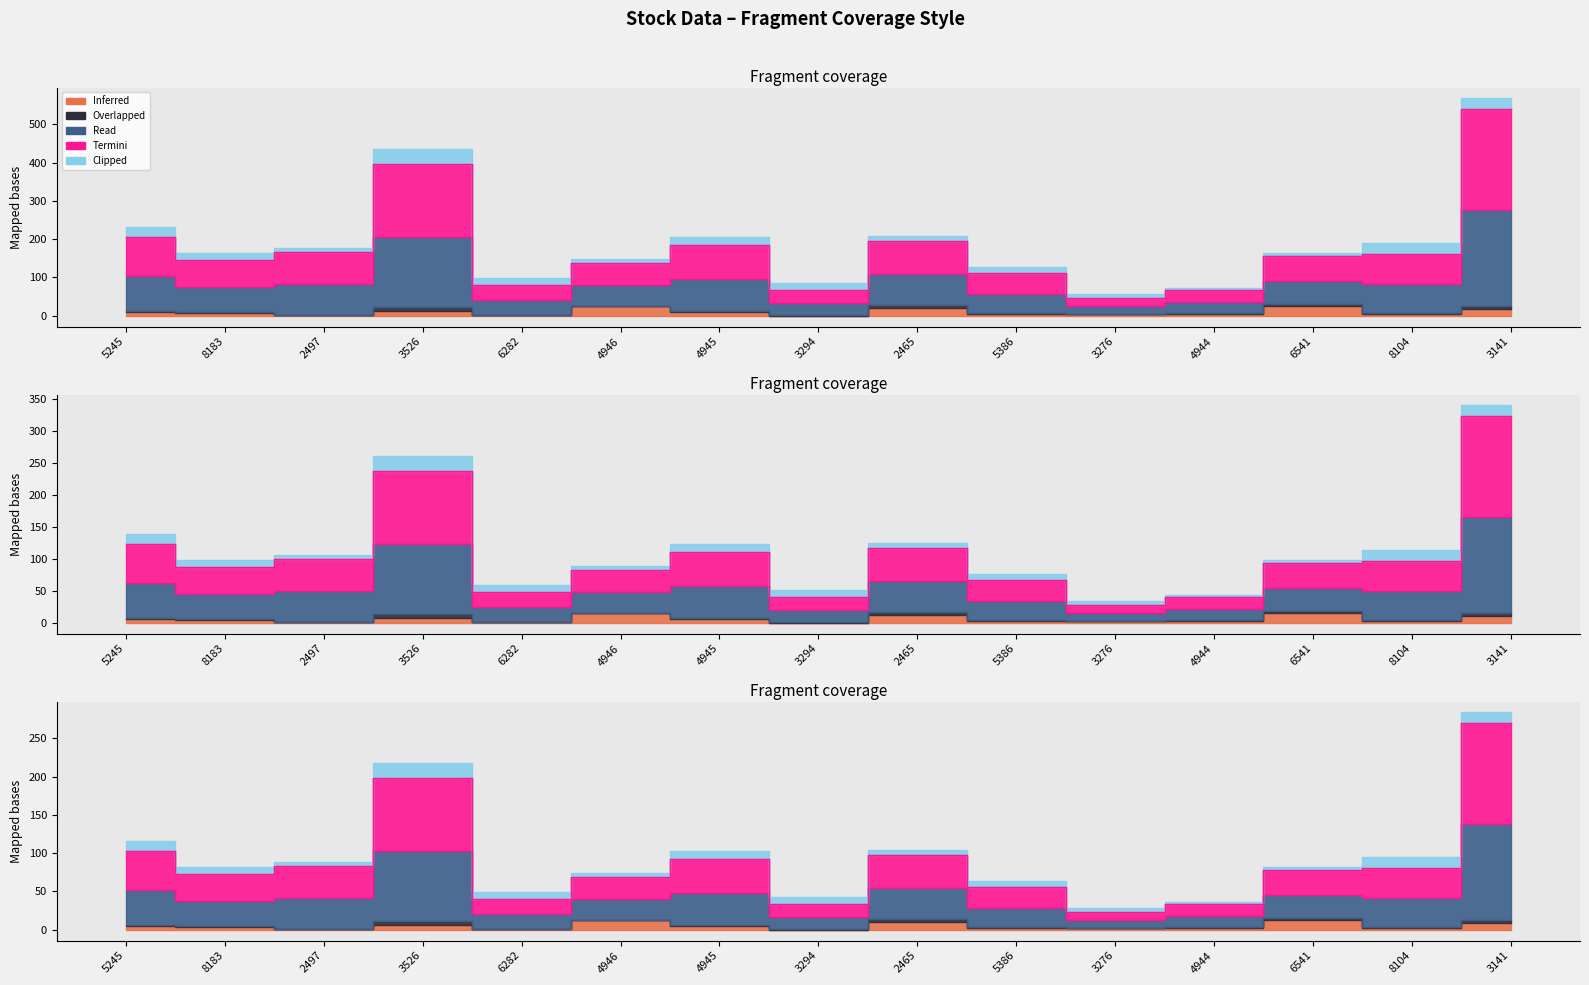

Between 8183 and 4945, which series saw the biggest shift?

Termini